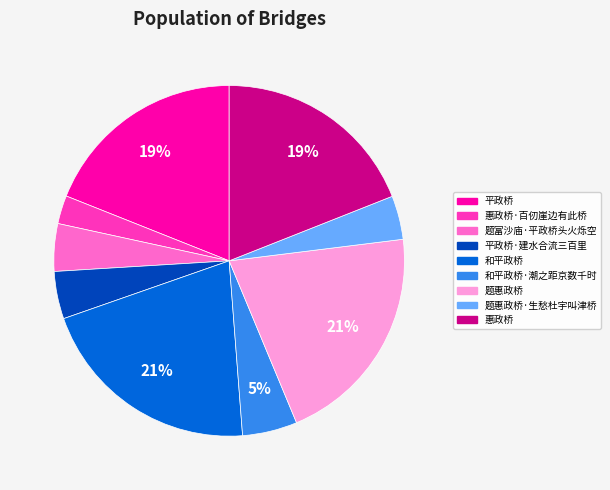

To the nearest percent, what is the difference between the 平政桥·建水合流三百里 and 和平政桥·潮之距京数千时 slice percentages?

1%